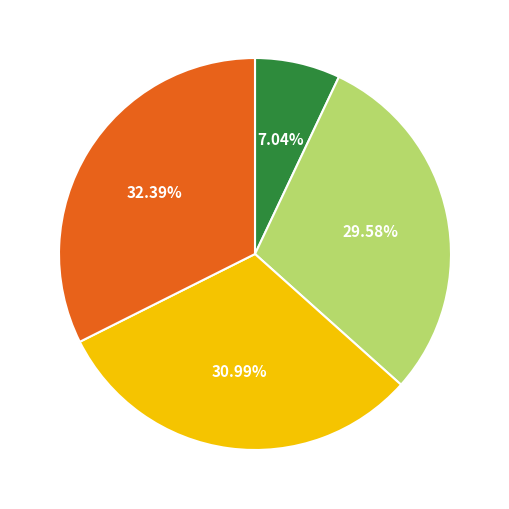

Is there a majority slice in this chart?

No